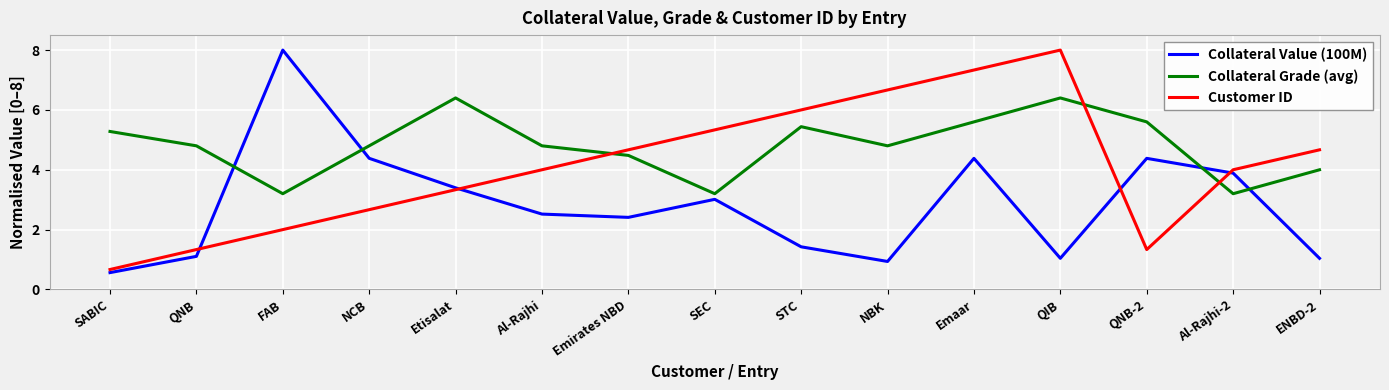

Reading right to left, extract all data points from this chart.

Collateral Value (100M): 1.0	3.9	4.4	1.0	4.4	0.9	1.4	3.0	2.4	2.5	3.4	4.4	8.0	1.1	0.6
Collateral Grade (avg): 4.0	3.2	5.6	6.4	5.6	4.8	5.4	3.2	4.5	4.8	6.4	4.8	3.2	4.8	5.3
Customer ID: 4.7	4.0	1.3	8.0	7.3	6.7	6.0	5.3	4.7	4.0	3.3	2.7	2.0	1.3	0.7